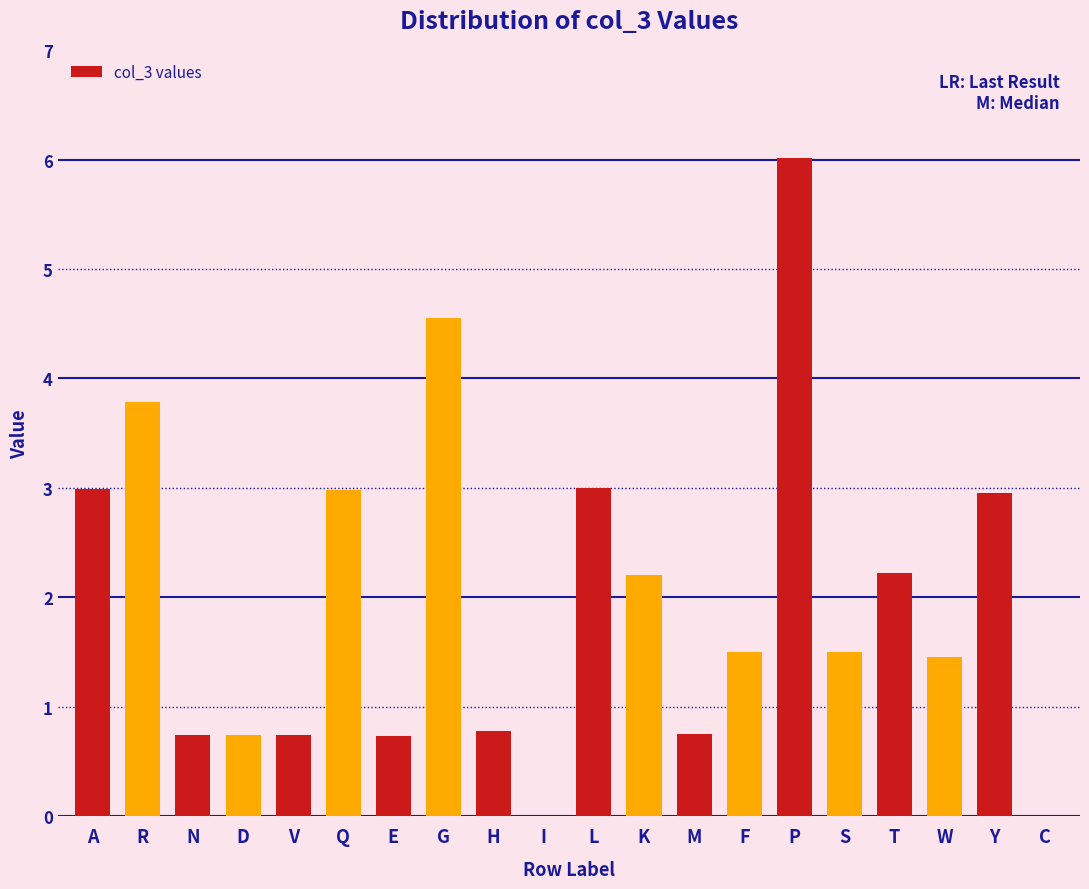

What is the sum of the values at E and R?

4.5